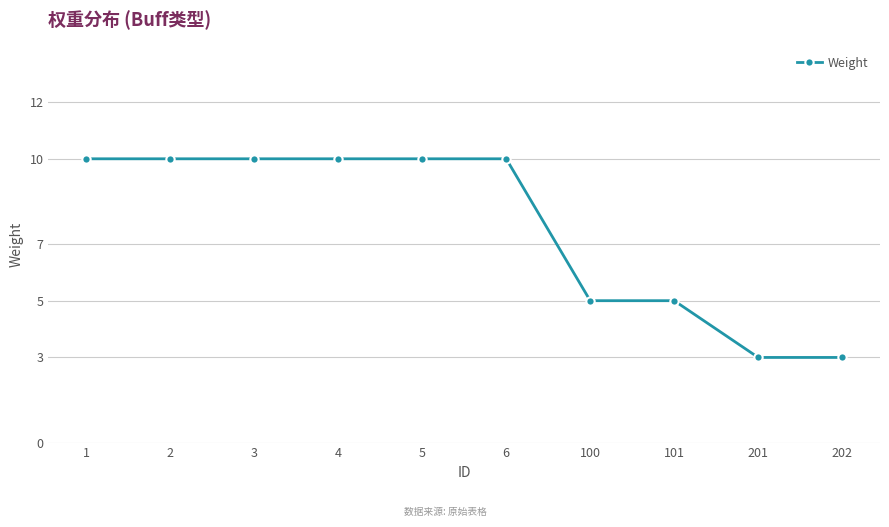

The chart shows a value of 6 at 1. True or false?

False